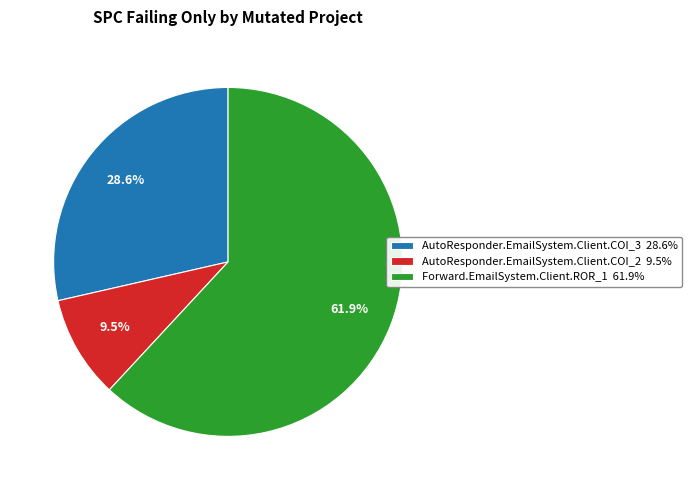

What is the smallest slice in the pie chart?

AutoResponder.EmailSystem.Client.COI_2